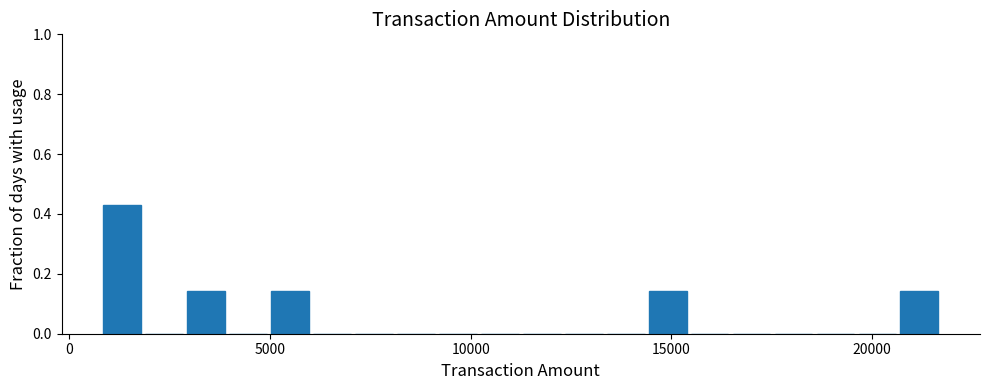

Around what value on the x-axis is the tallest bar? Give the approximate position of its centre, as read against the axis.

1500